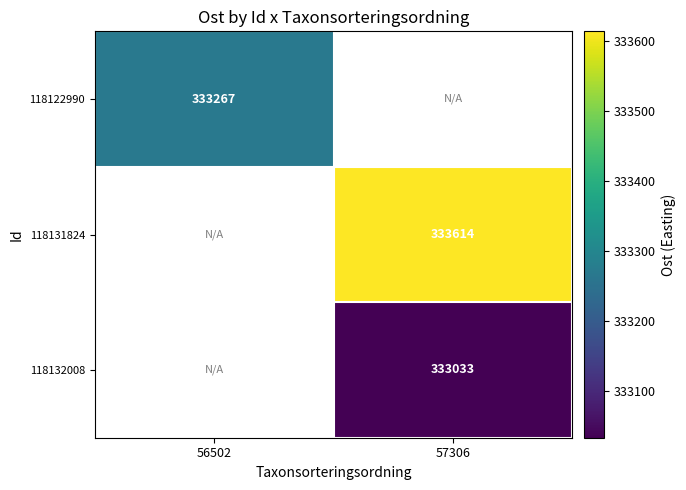

True or false: 118132008 has a value of 333033 at 57306.

True